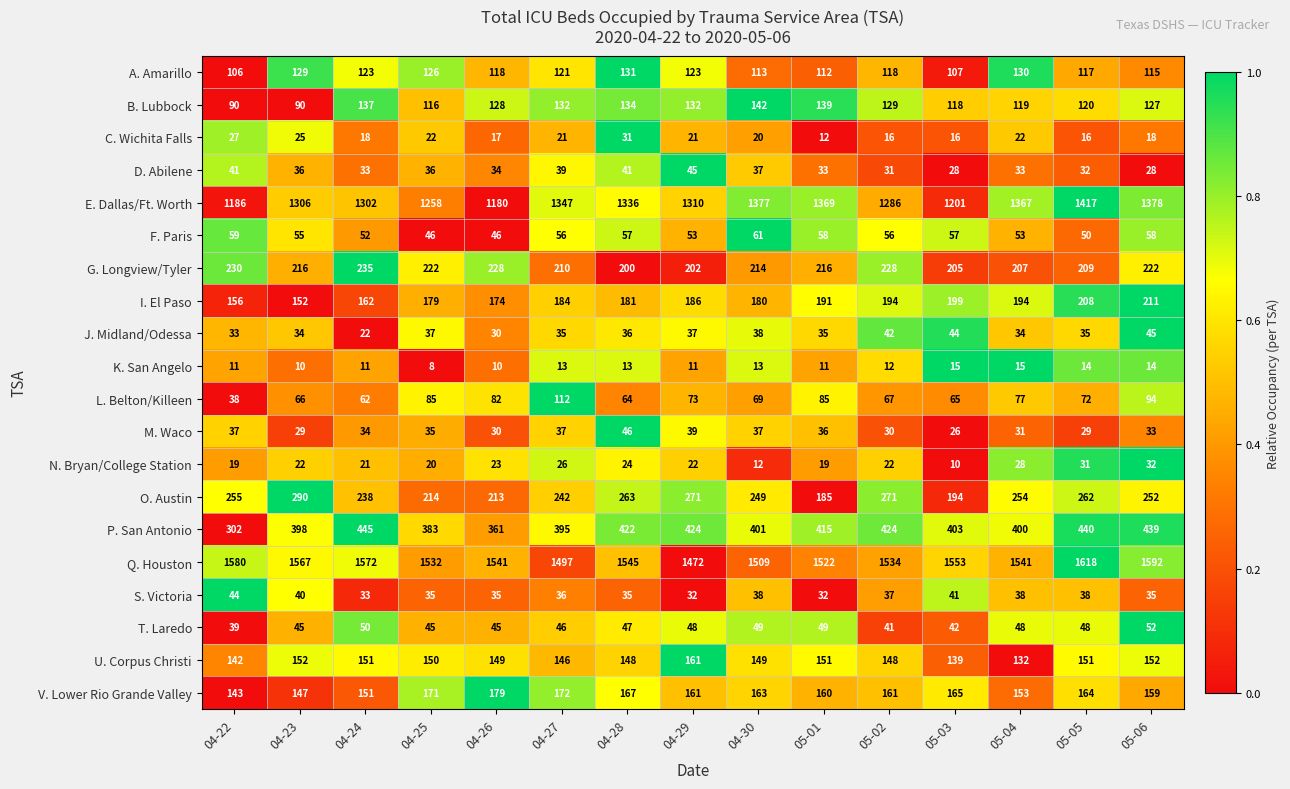

Which series has the largest range (max minus min)?

E. Dallas/Ft. Worth